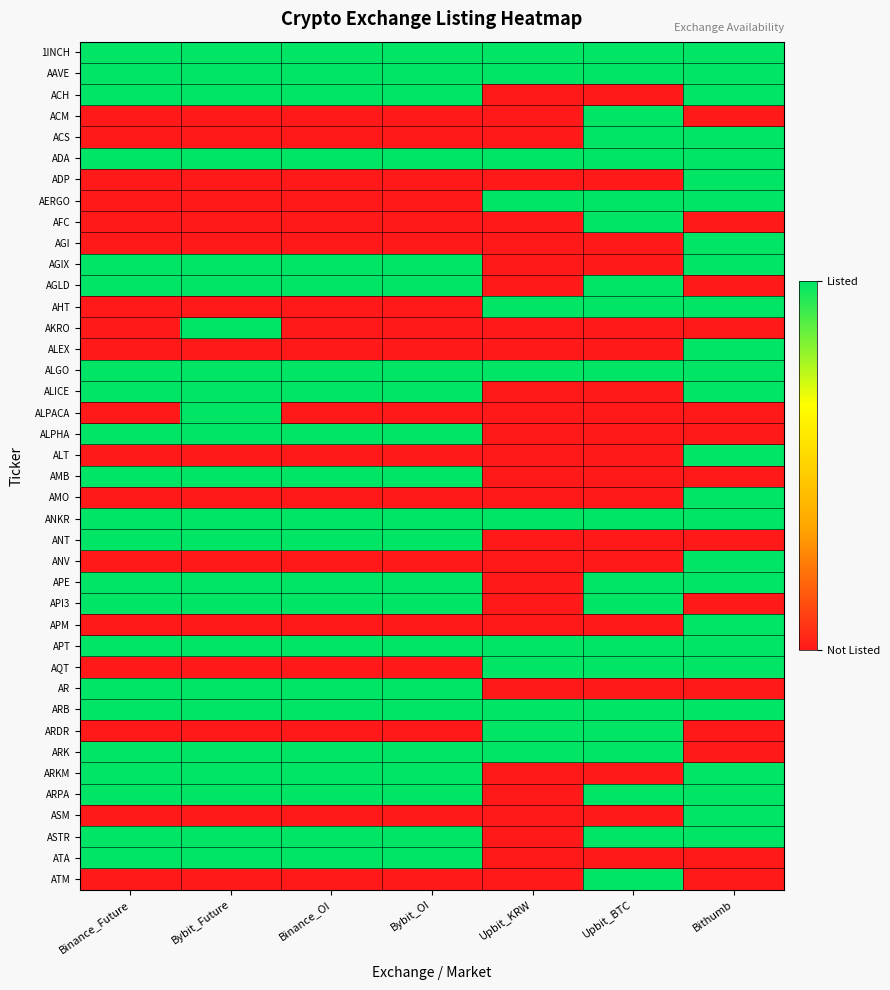

Which series has the largest total across all categories?

1INCH